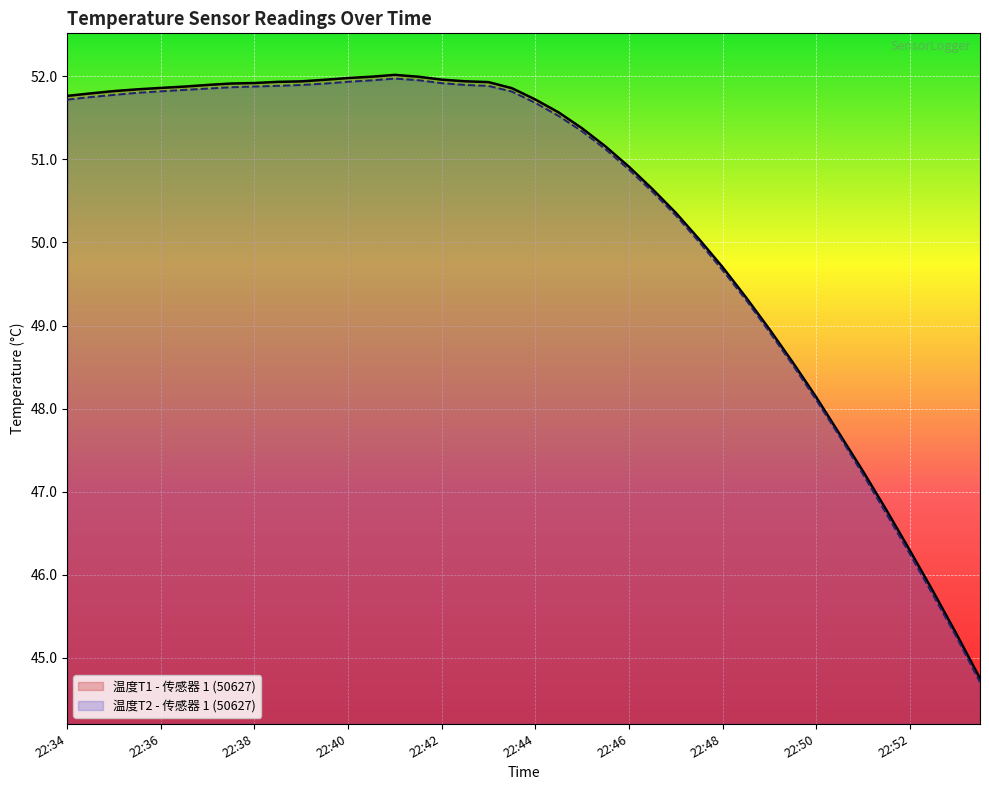

Is it true that 温度T1 - 传感器 1 (50627) equals 80.2 at 22:36?

False